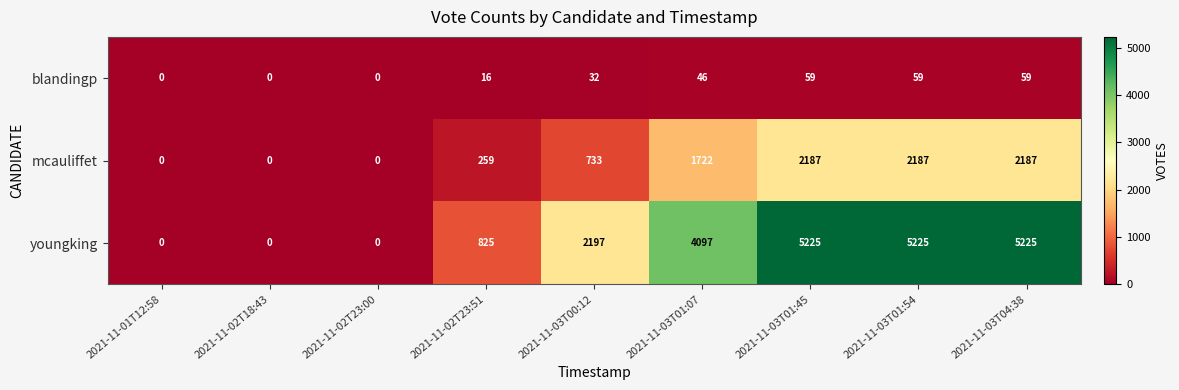

At which label is blandingp closest to 29?

2021-11-03T00:12